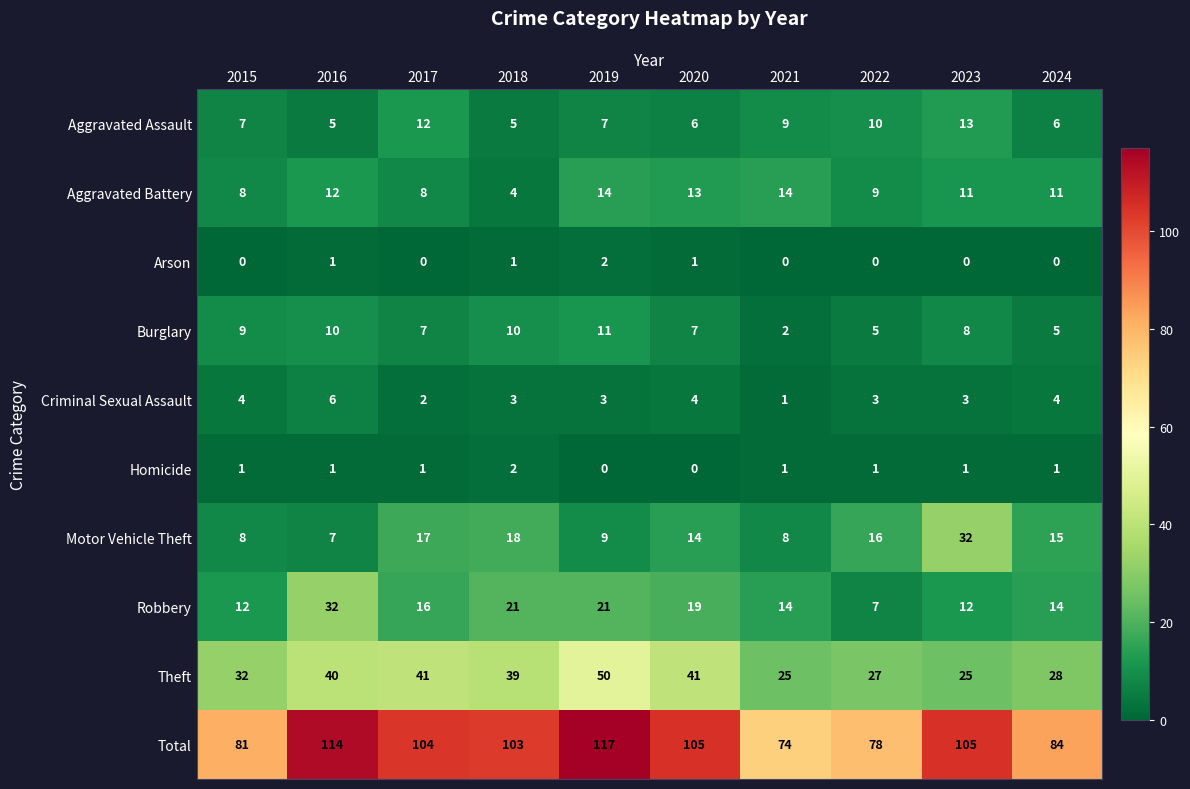

What is the sum of all Theft values?

348